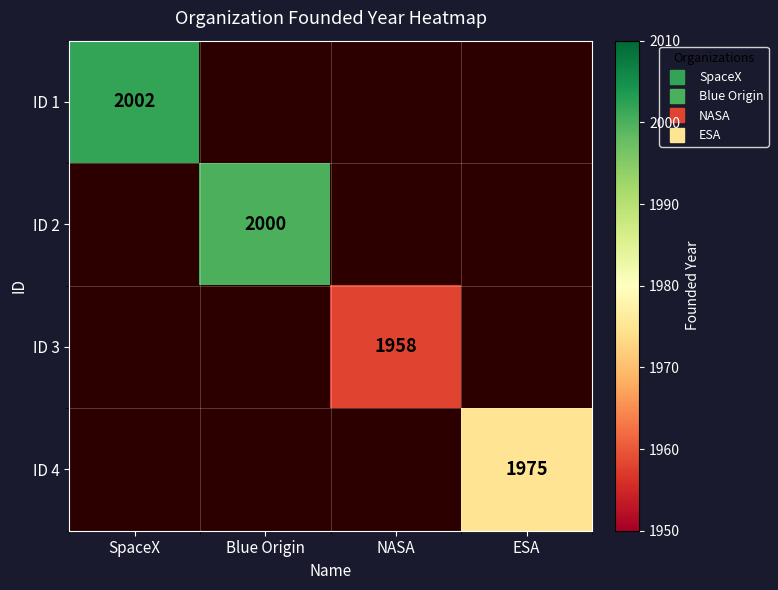

Is the value of ID 1 at Blue Origin greater than the value of ID 2 at ESA?

No